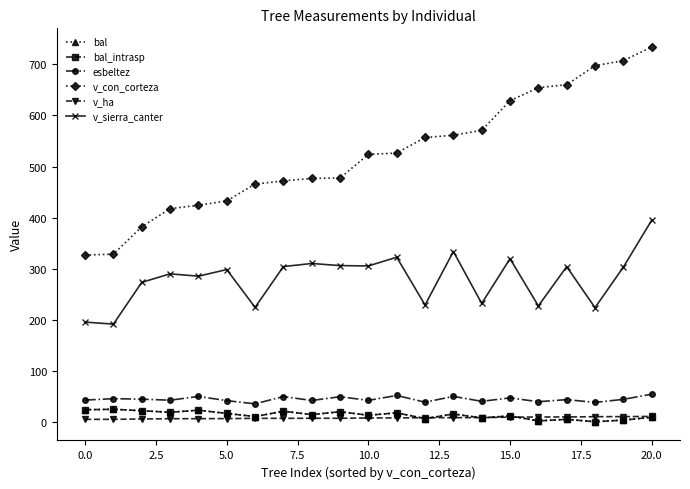

What is the difference between the second highest and minimum values in the v_sierra_canter series?

142.2